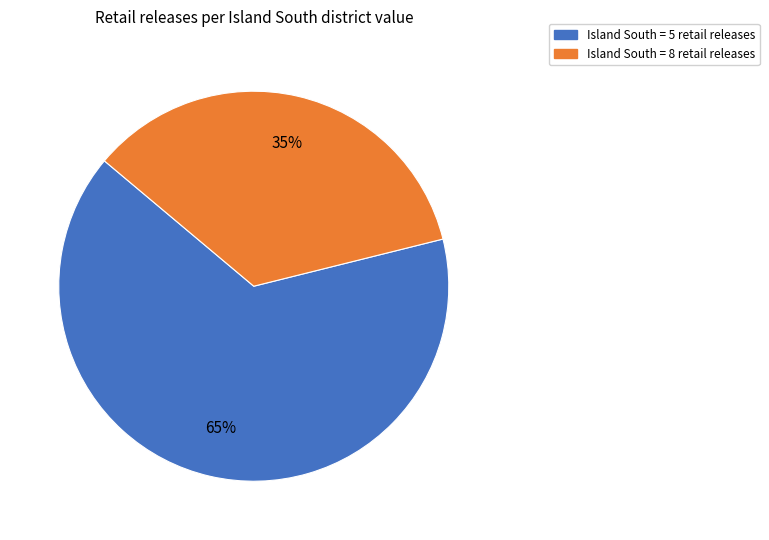

To the nearest percent, what is the average slice percentage?

50%